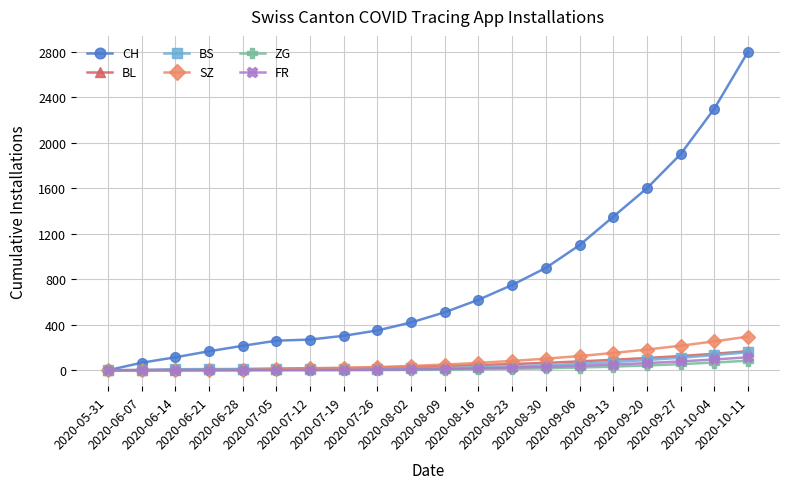

What is the maximum value shown in the chart?

2800